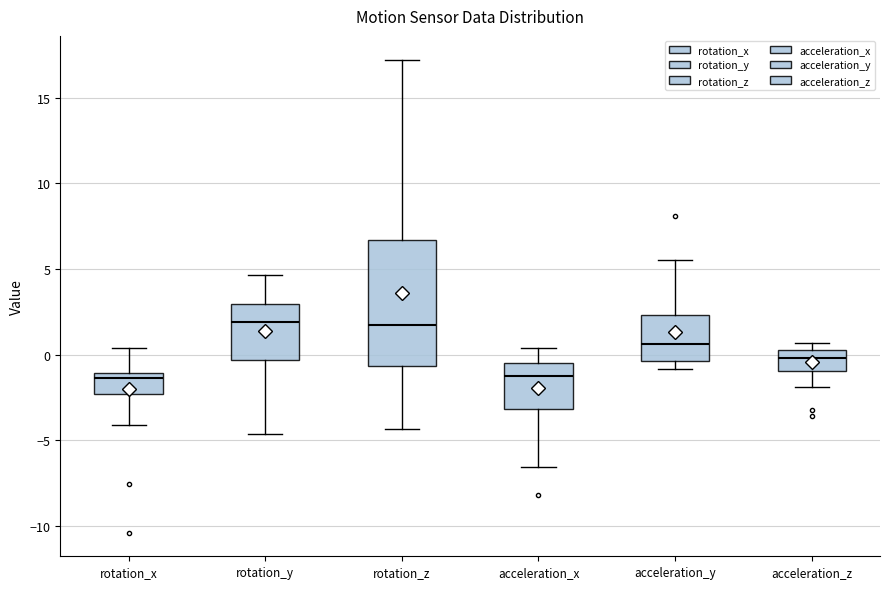

Reading left to right, transcribe this box plot: for each box, give where its median line is, the range the box spans, and where its two whiskers end, as read against the y-axis. The values are not printed on the chart, so give them approximately, as read against the axis.

rotation_x: median -1.5, box -2.5 to -1.0, whiskers -4.0 to 0.5
rotation_y: median 2.0, box -0.5 to 3.0, whiskers -4.5 to 4.5
rotation_z: median 1.5, box -0.5 to 6.5, whiskers -4.5 to 17.0
acceleration_x: median -1.0, box -3.0 to -0.5, whiskers -6.5 to 0.5
acceleration_y: median 0.5, box -0.5 to 2.5, whiskers -1.0 to 5.5
acceleration_z: median 0.0, box -1.0 to 0.5, whiskers -2.0 to 0.5 (just above the box's upper edge)